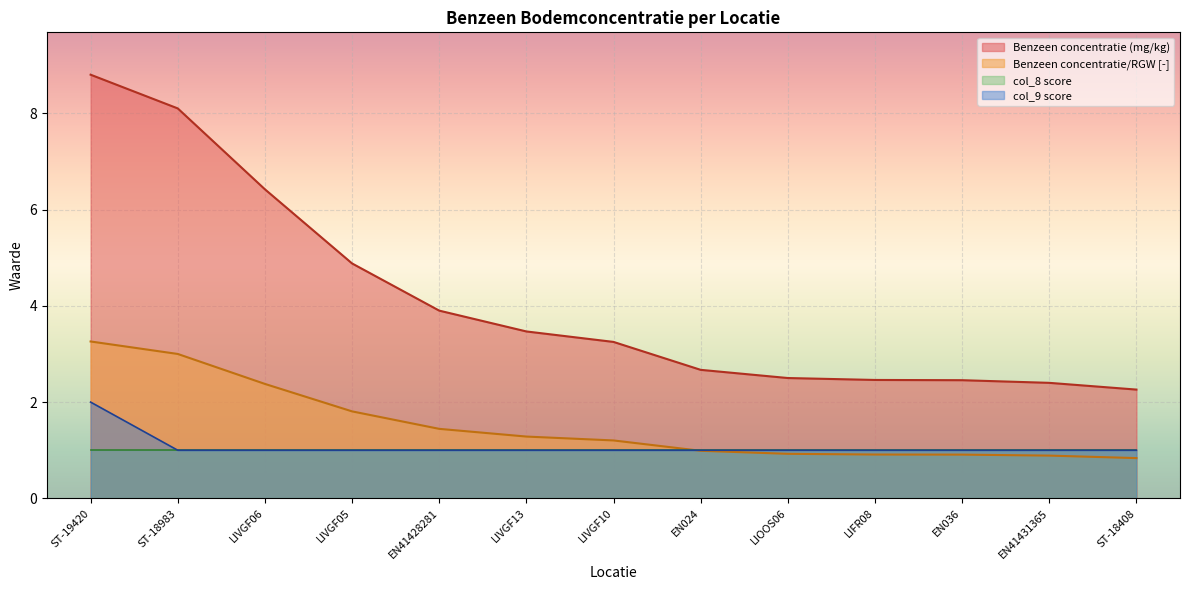

How many lines are shown in the chart?

4